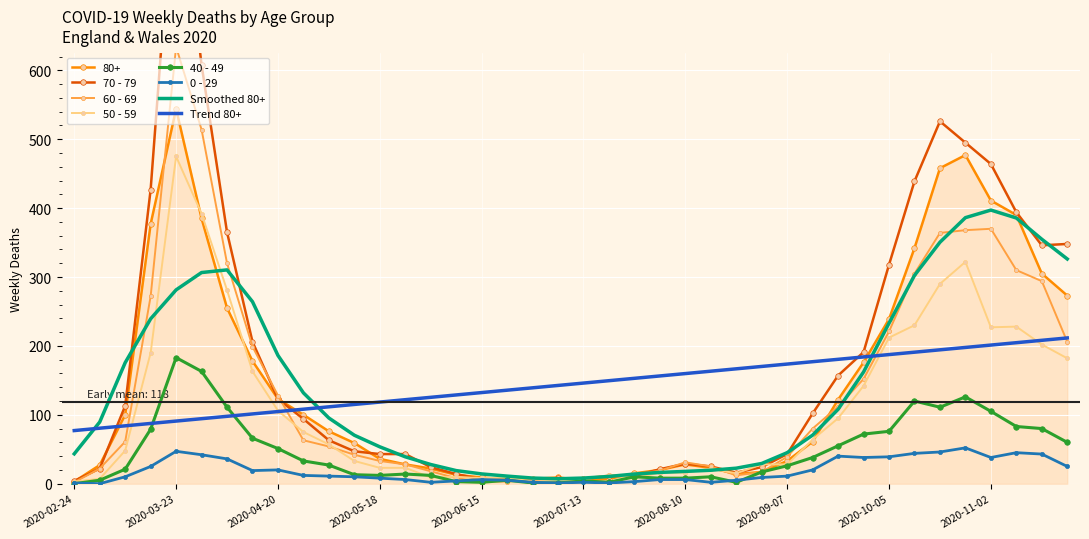

How many values in the 50 - 59 series exceed 48?

19